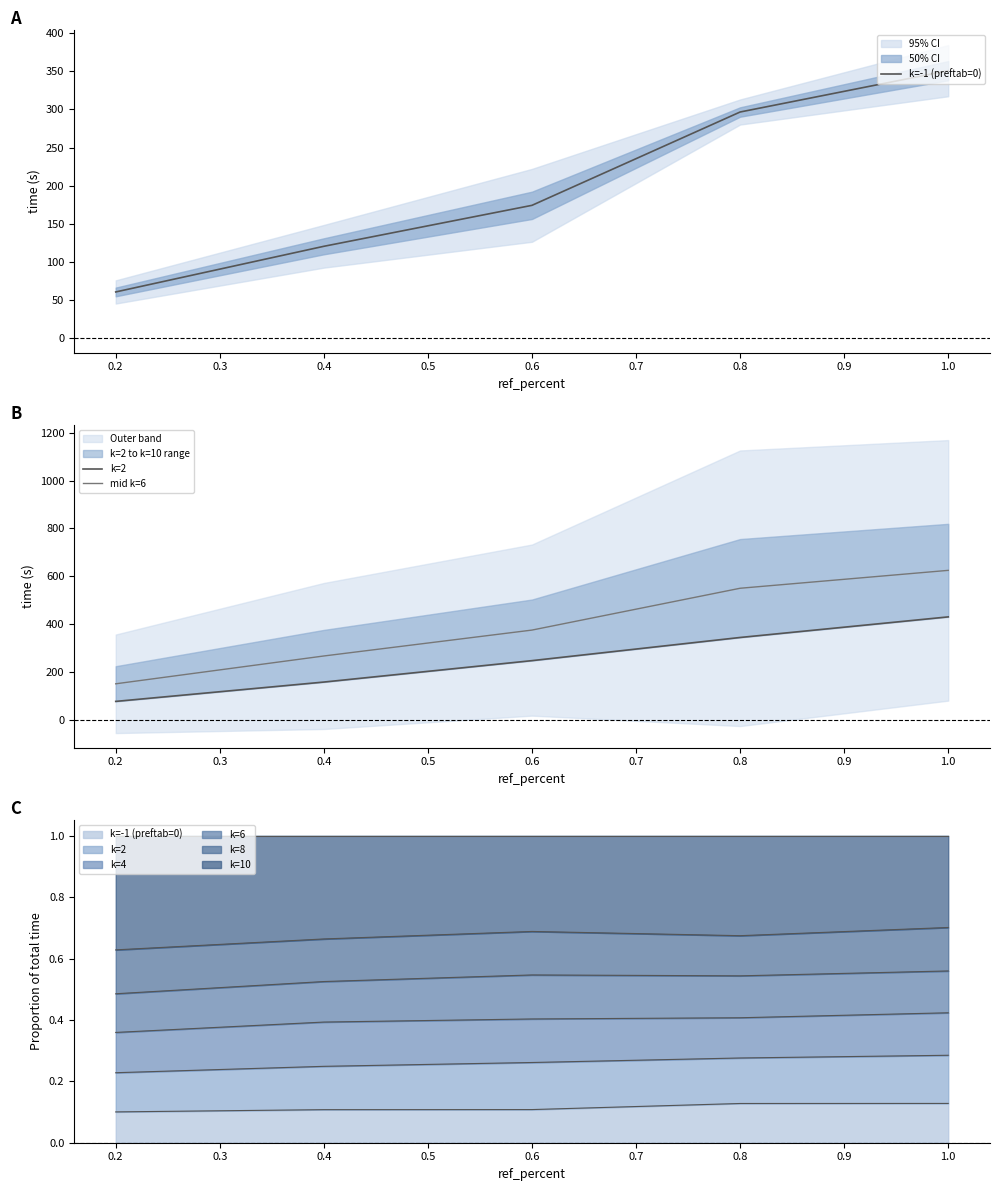

The value of mid k=6 at 0.4 is 266.8. True or false?

True